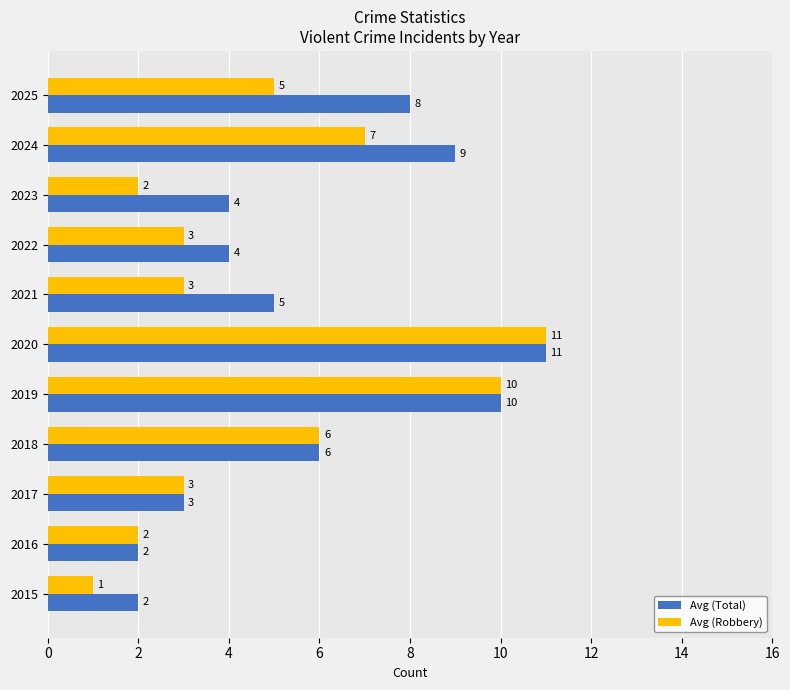

Which series changed the most between 2015 and 2019?

Avg (Robbery)